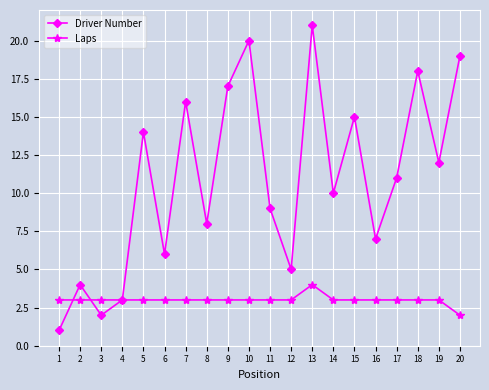

What is the average value of the Driver Number series?

11